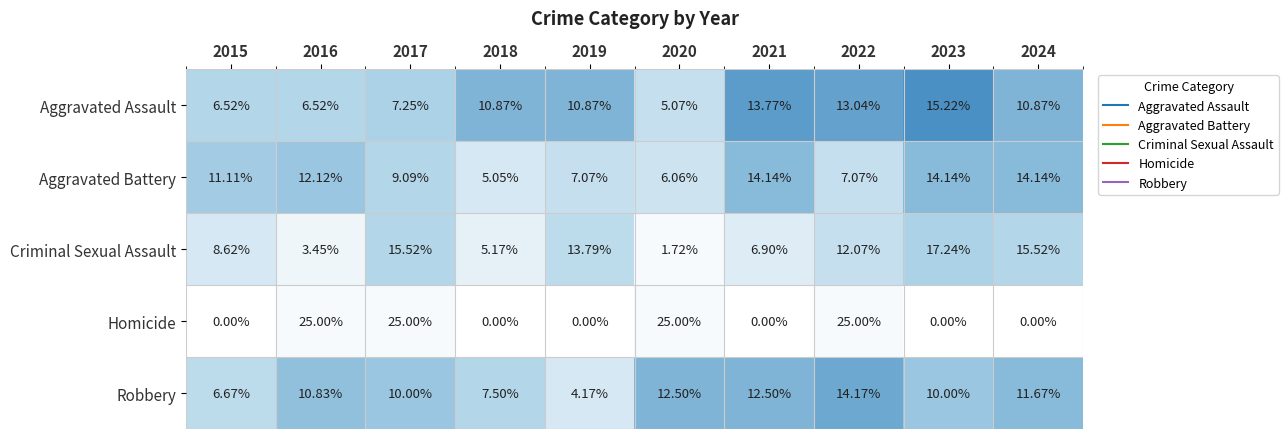

Between 2019 and 2022, which series saw the biggest shift?

Homicide